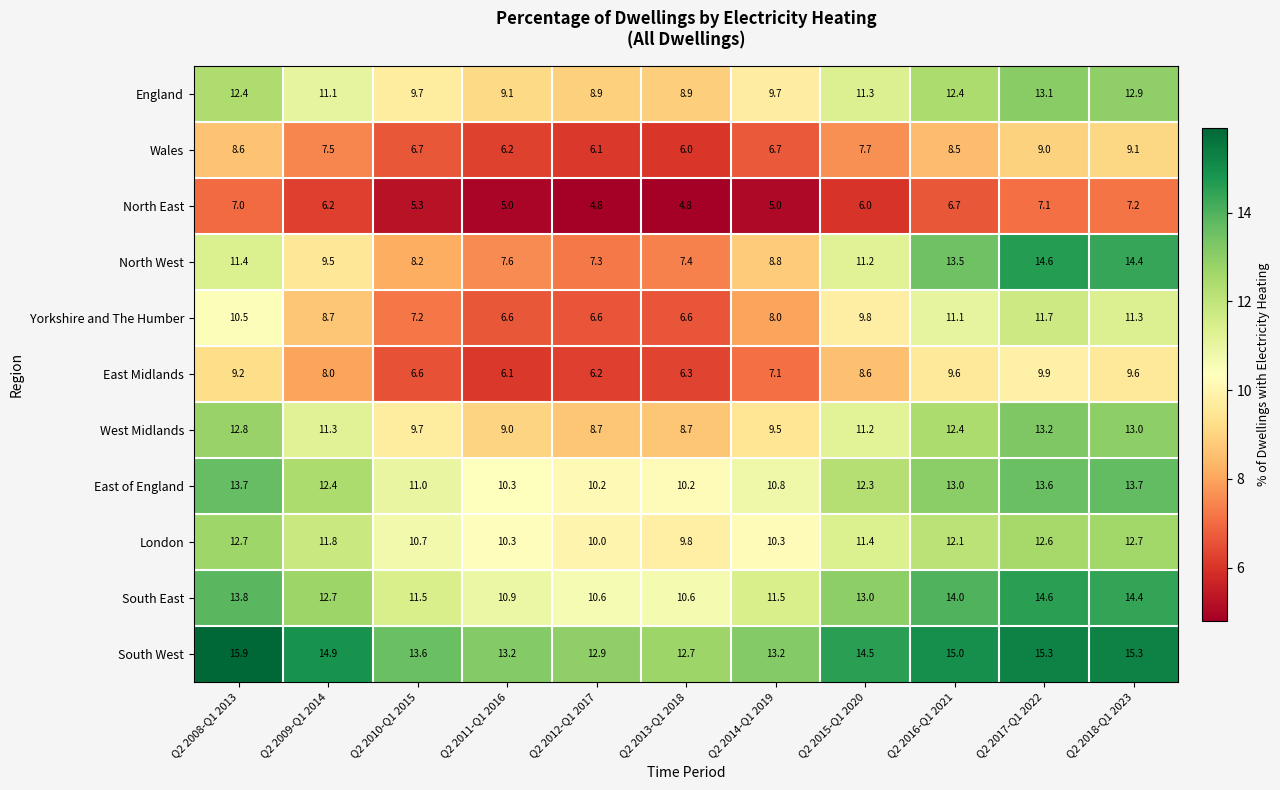

The West Midlands series shows 6.4 at Q2 2016-Q1 2021. True or false?

False